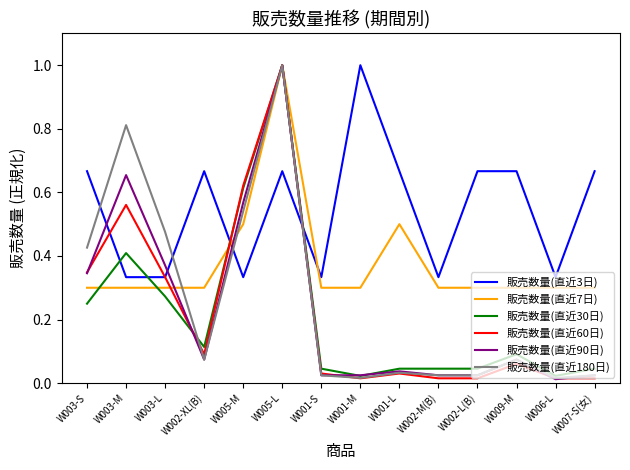

How many intersections are there between 販売数量(直近3日) and 販売数量(直近7日)?

2